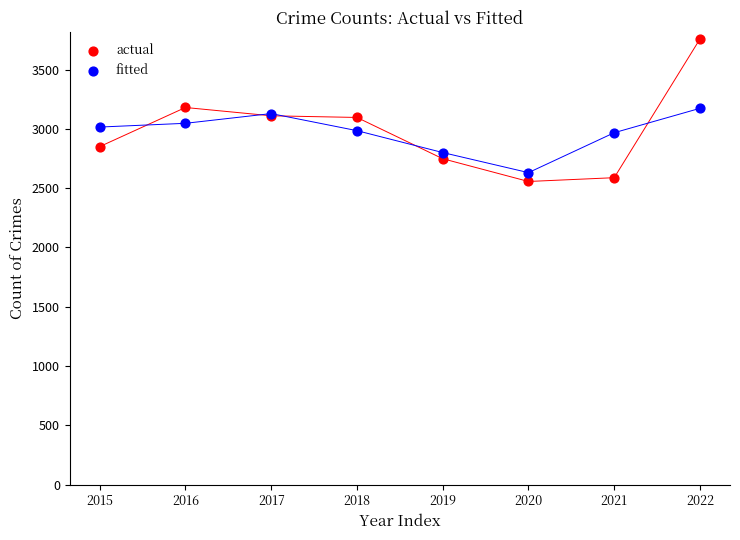

Which series reaches the minimum Y coordinate?

actual